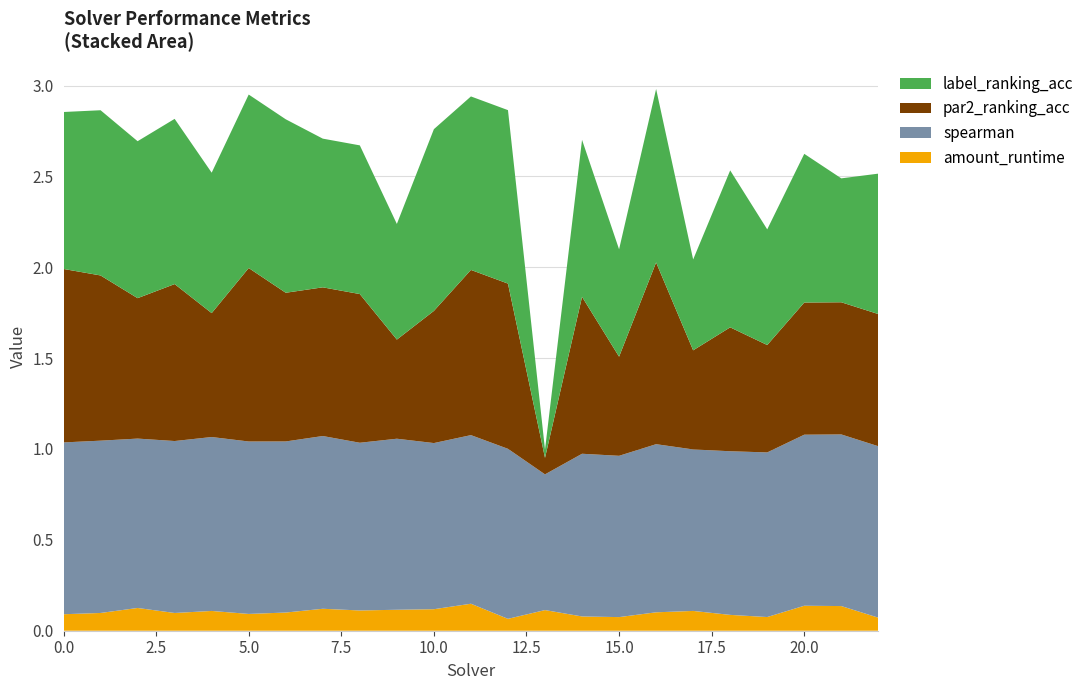

Reading left to right, transcribe all the data shown in this chart.

amount_runtime: 0=0.1	1=0.1	2=0.1	3=0.1	4=0.1	5=0.1	6=0.1	7=0.1	8=0.1	9=0.1	10=0.1	11=0.1	12=0.1	13=0.1	14=0.1	15=0.1	16=0.1	17=0.1	18=0.1	19=0.1	20=0.1	21=0.1	22=0.1
spearman: 0=0.9	1=0.9	2=0.9	3=0.9	4=1.0	5=0.9	6=0.9	7=1.0	8=0.9	9=0.9	10=0.9	11=0.9	12=0.9	13=0.7	14=0.9	15=0.9	16=0.9	17=0.9	18=0.9	19=0.9	20=0.9	21=0.9	22=0.9
par2_ranking_acc: 0=1.0	1=0.9	2=0.8	3=0.9	4=0.7	5=1.0	6=0.8	7=0.8	8=0.8	9=0.5	10=0.7	11=0.9	12=0.9	13=0.1	14=0.9	15=0.5	16=1.0	17=0.5	18=0.7	19=0.6	20=0.7	21=0.7	22=0.7
label_ranking_acc: 0=0.9	1=0.9	2=0.9	3=0.9	4=0.8	5=1.0	6=1.0	7=0.8	8=0.8	9=0.6	10=1.0	11=1.0	12=1.0	13=0.0	14=0.9	15=0.6	16=1.0	17=0.5	18=0.9	19=0.6	20=0.8	21=0.7	22=0.8